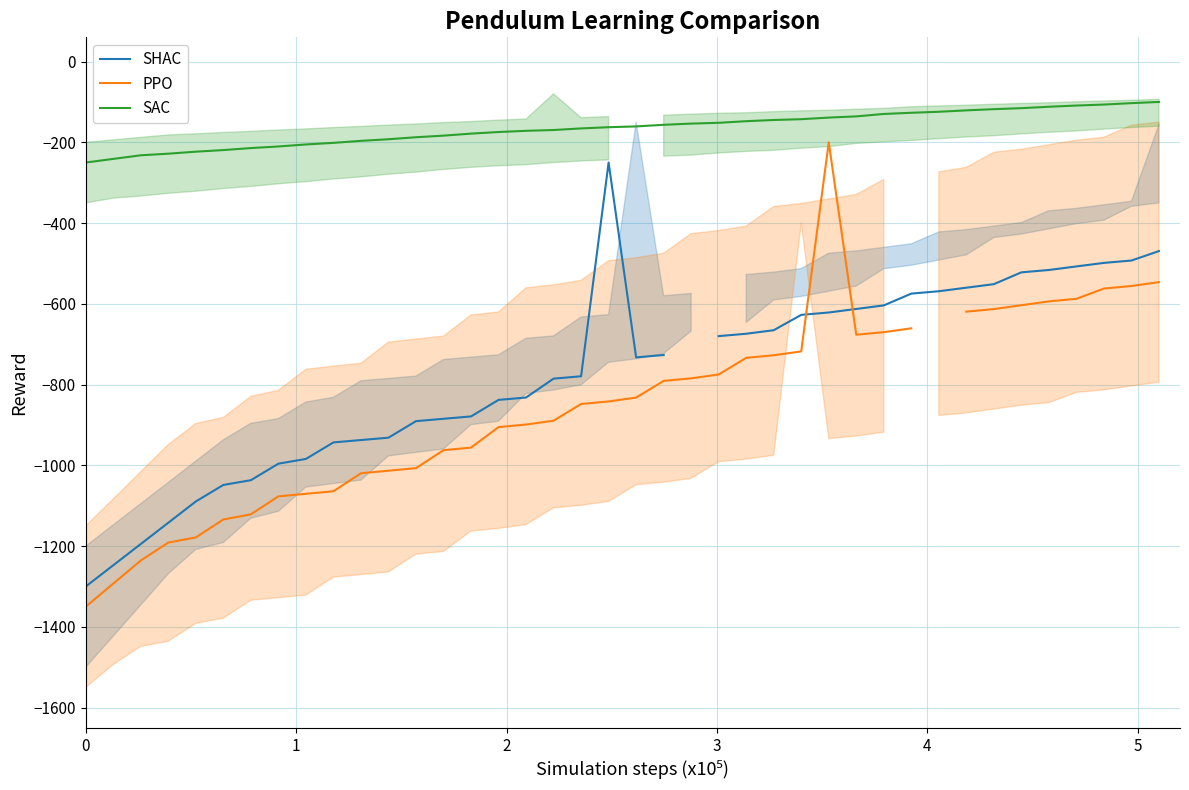

How many lines are shown in the chart?

3